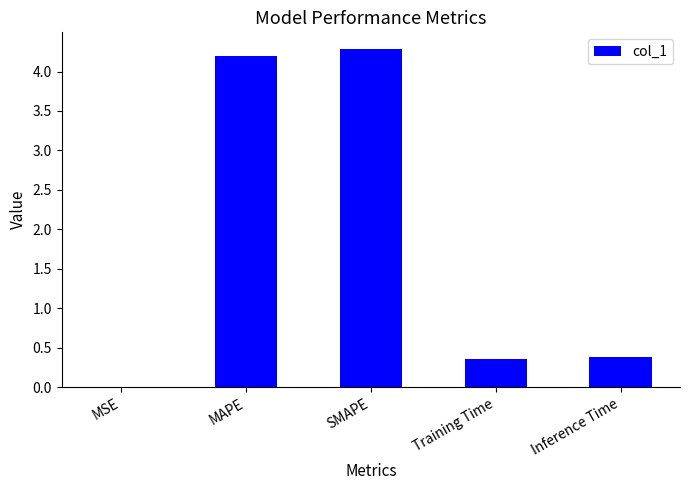

What is the sum of all values?

9.2